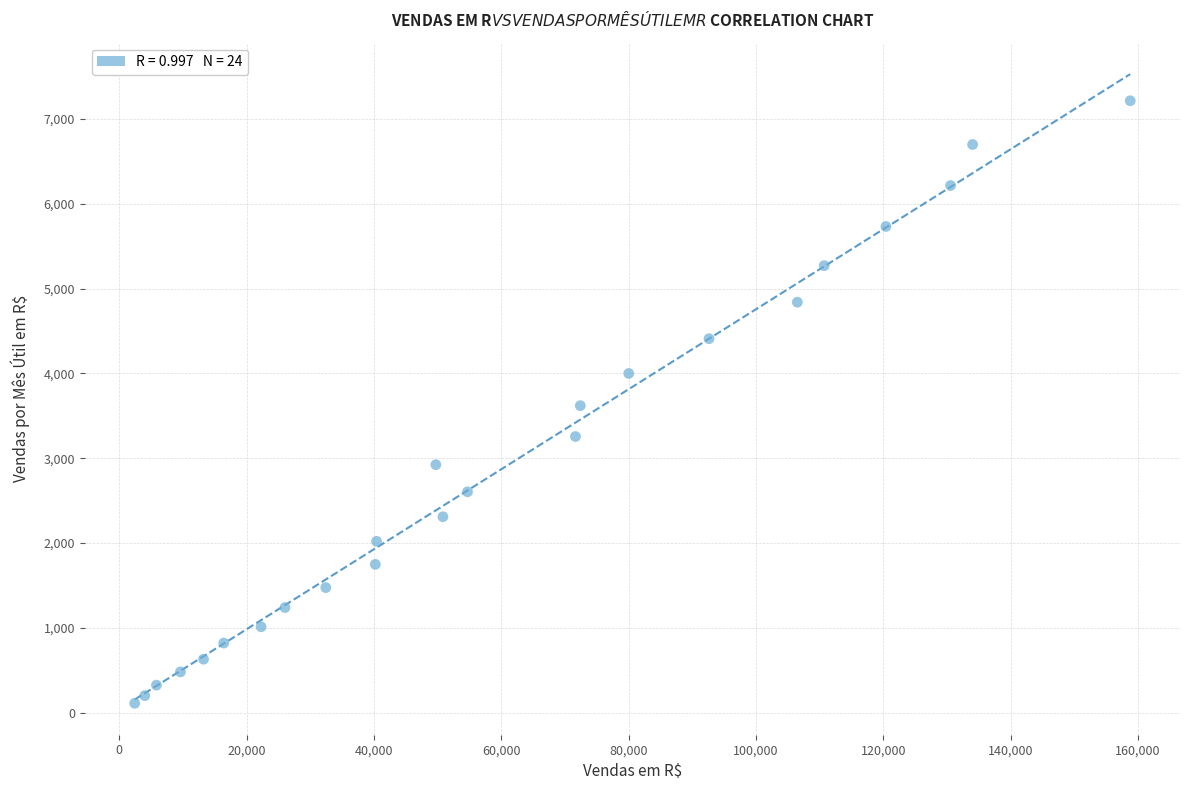

What is the range of Y values (max minus min)?

7106